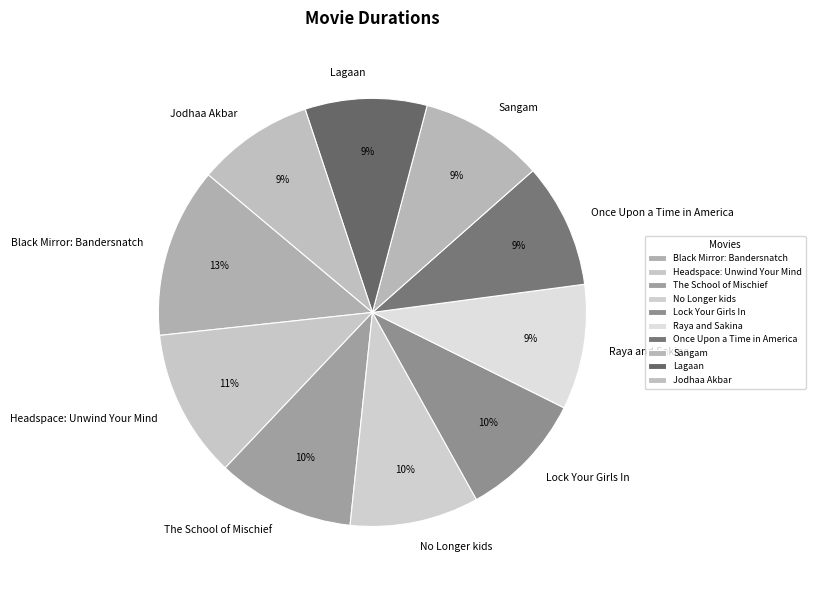

To the nearest percent, what portion does The School of Mischief represent?

10%